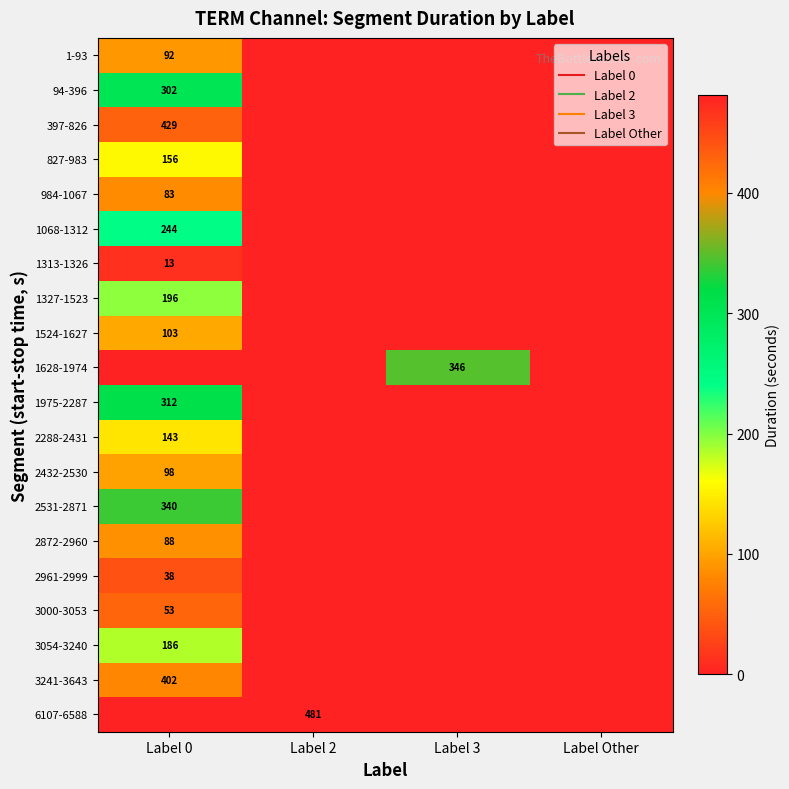

At which category is the sum across all series the highest?

Label 0